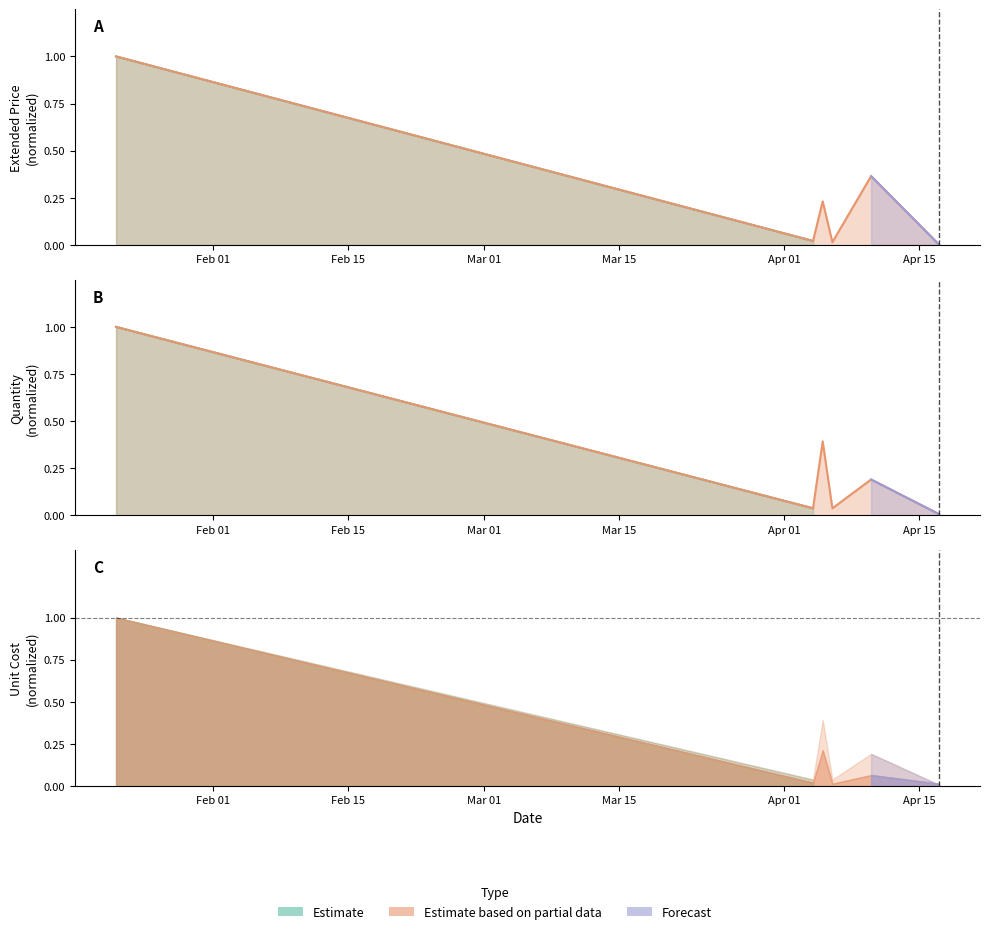

Which has a higher value, 2006-04-06 or 2006-01-22?

2006-01-22